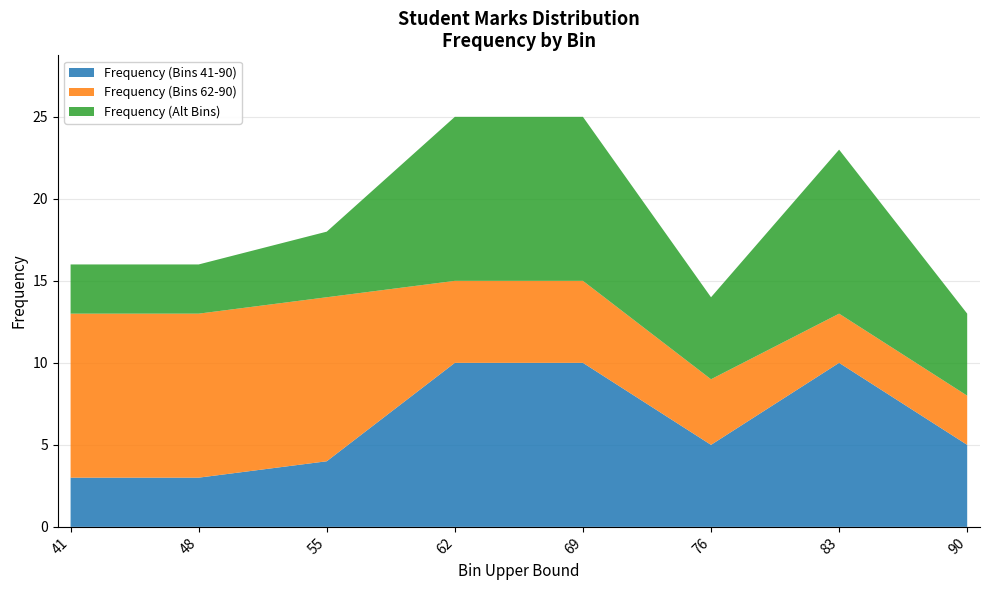

Reading left to right, transcribe all the data shown in this chart.

Frequency (41-62): 3	3	4	10	10	5	10	5
Frequency (62-90): 10	10	10	5	5	4	3	3
Frequency (bins): 3	3	4	10	10	5	10	5